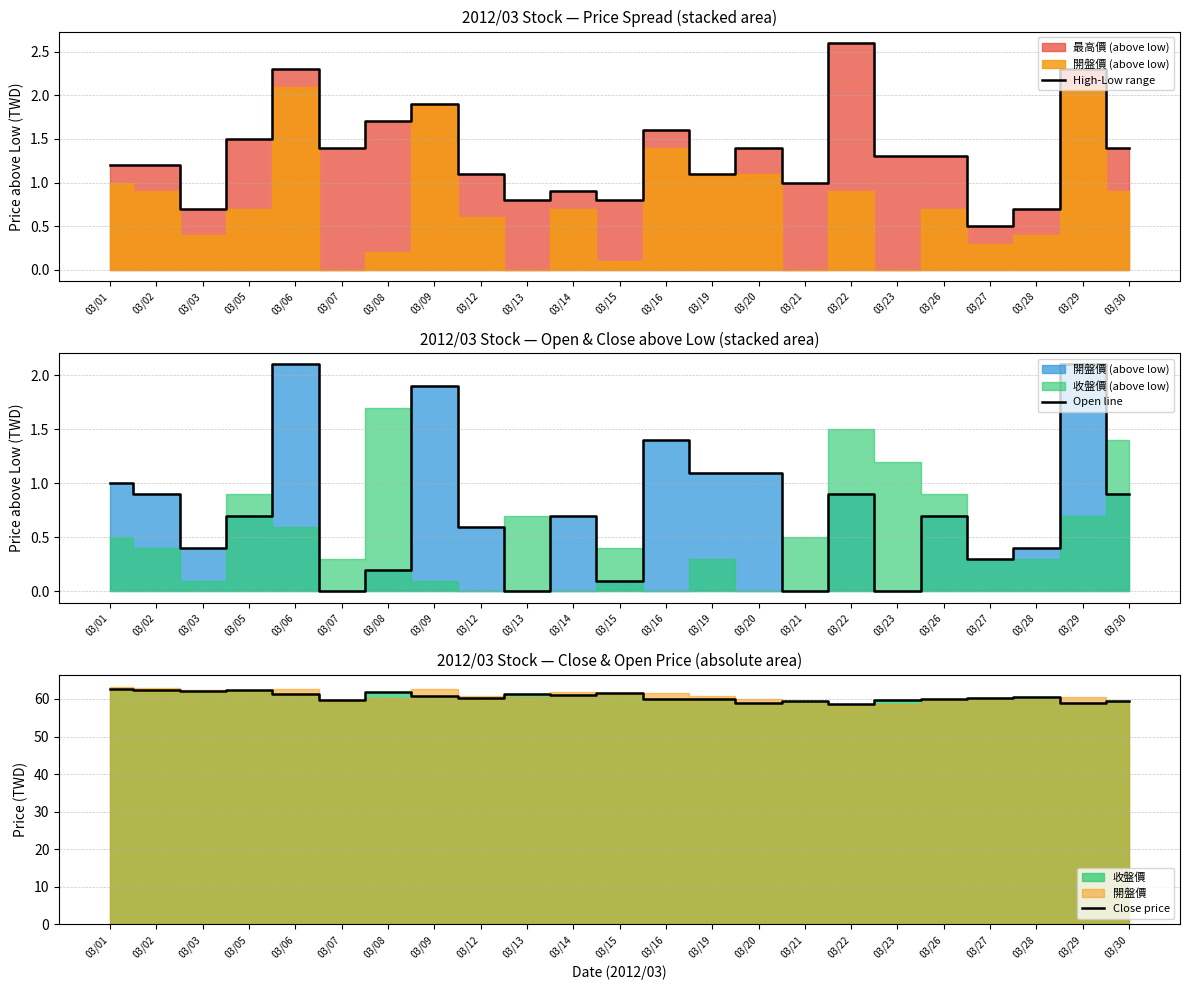

How many distinct data groups are displayed?

3